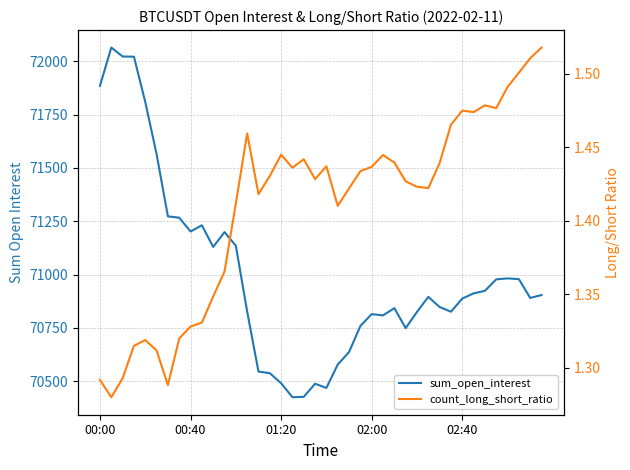

What are all the series names shown in the legend?

sum_open_interest, count_long_short_ratio